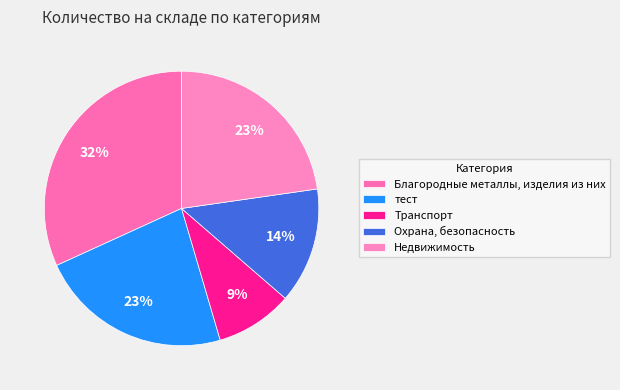

Rank the categories by value from highest to lowest.

Благородные металлы, изделия из них, тест, Недвижимость, Охрана, безопасность, Транспорт